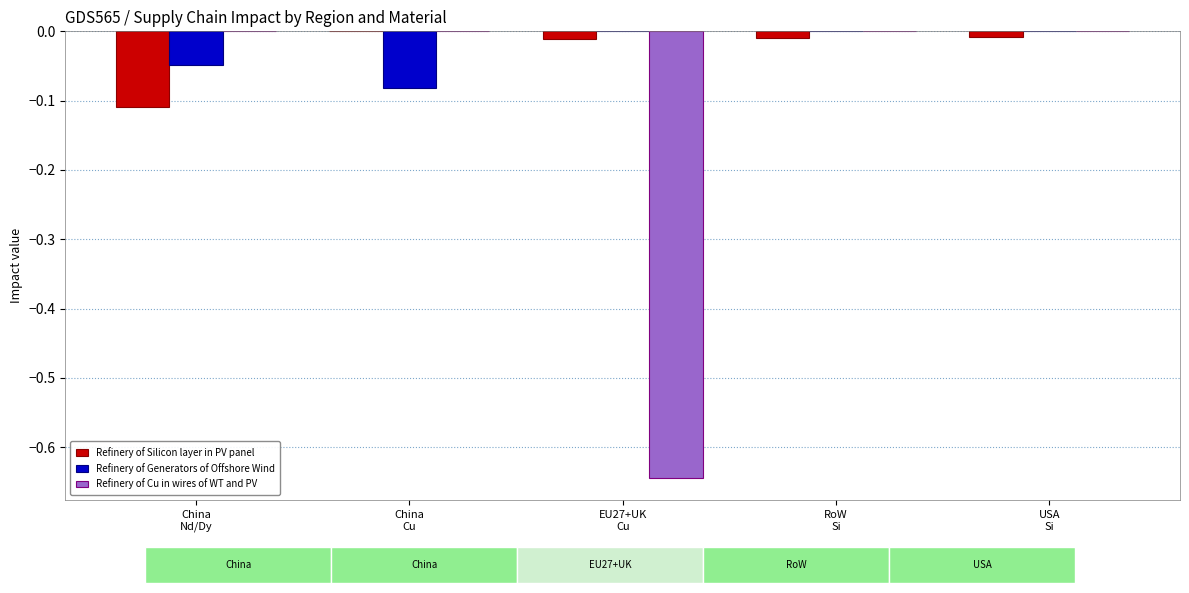

Rank the series at EU27+UK
Cu from highest to lowest value.

Refinery of Generators of Offshore Wind, Refinery of Silicon layer in PV panel, Refinery of Cu in wires of WT and PV